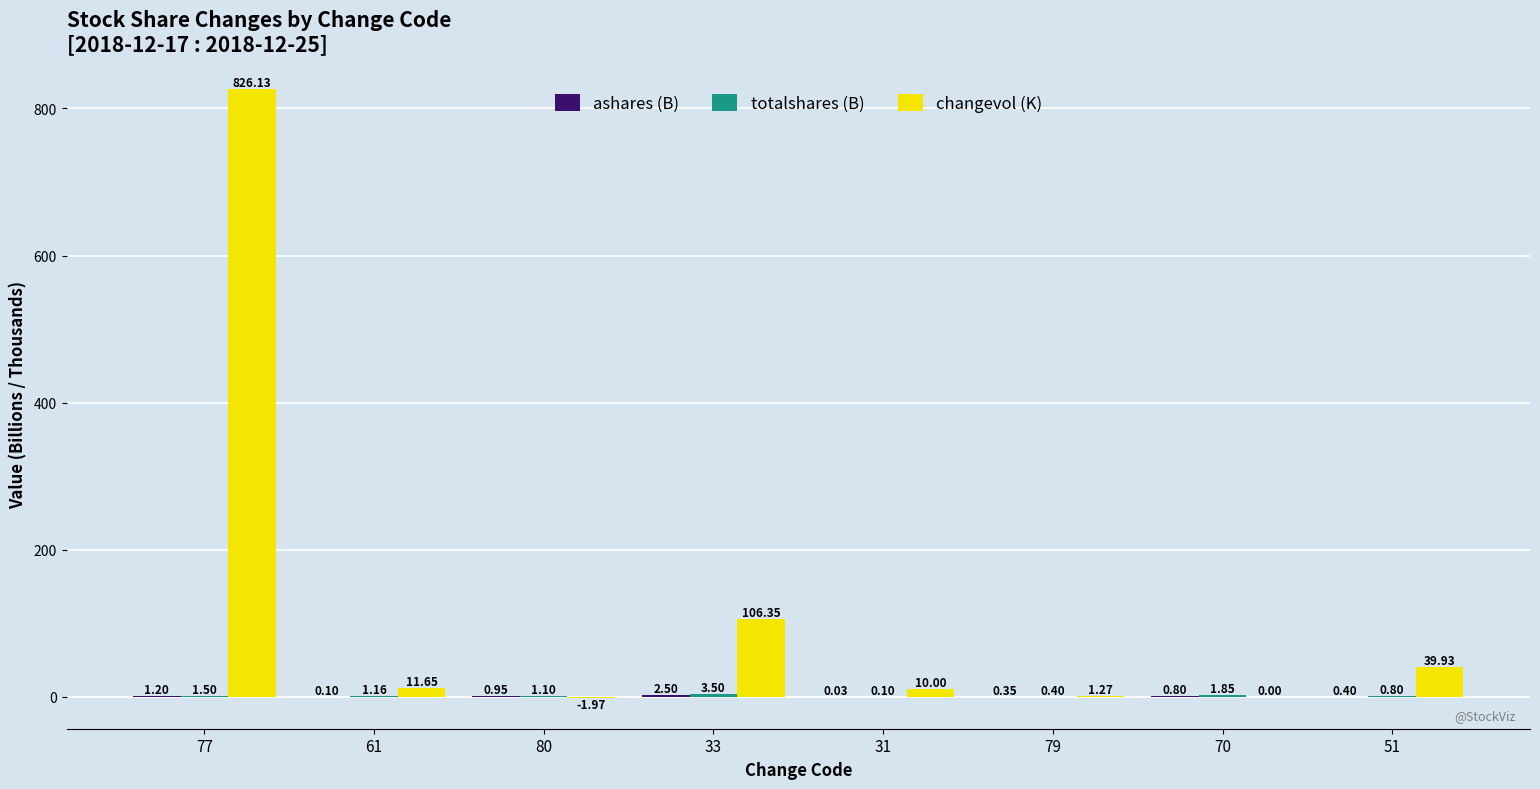

At which category is the sum across all series the highest?

77